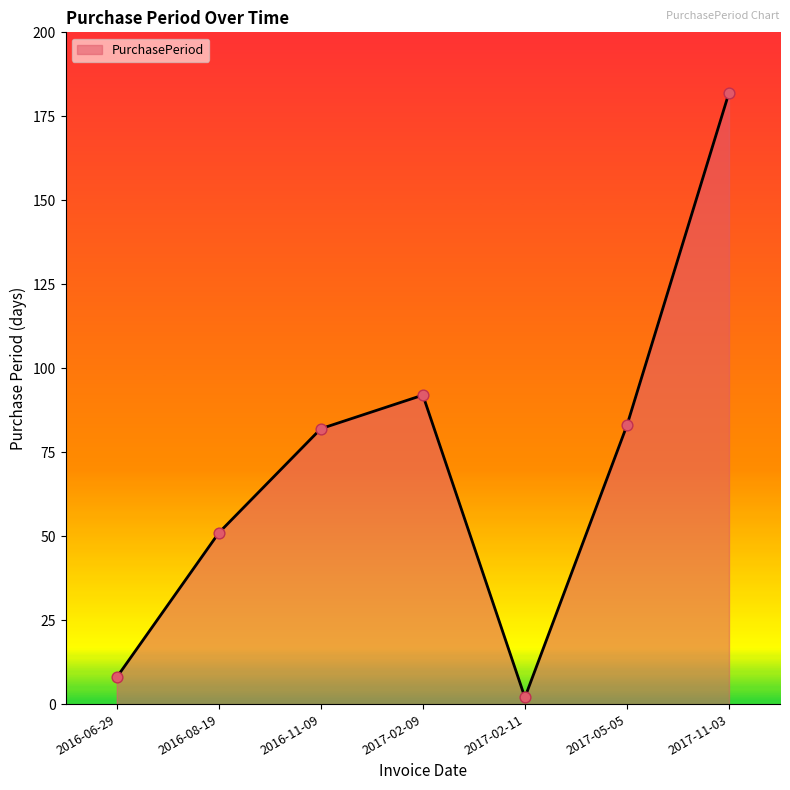

What is the change in value from 2017-05-05 to 2017-11-03?

+99